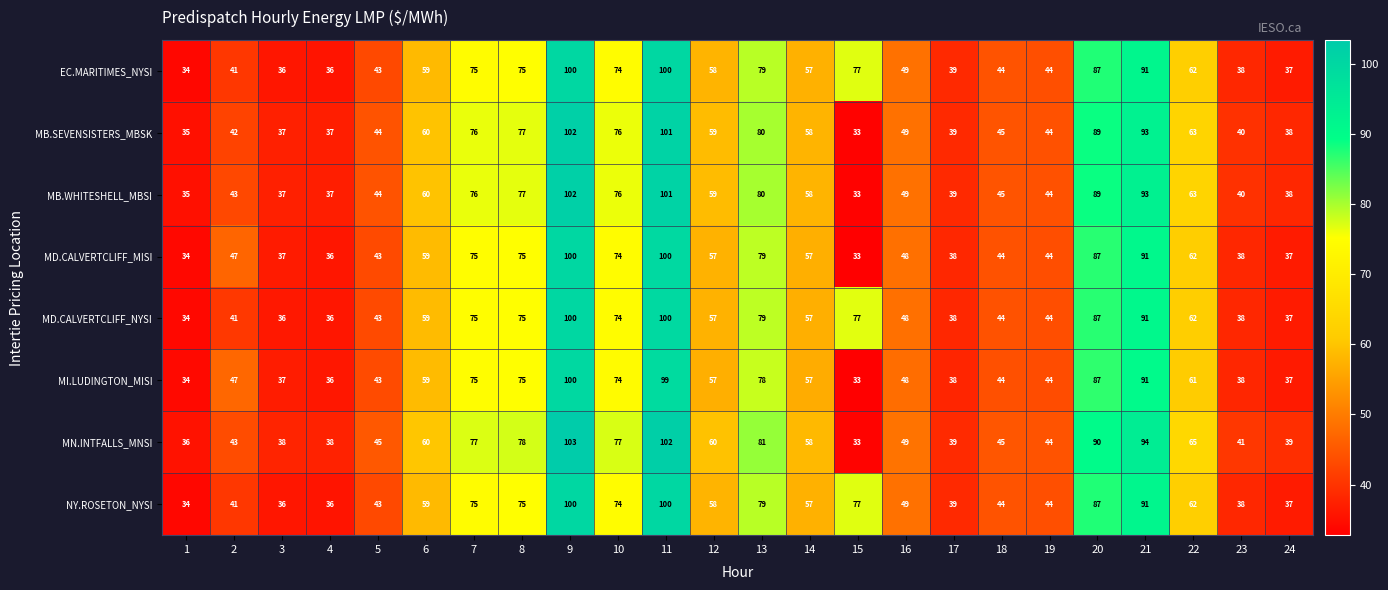

At which label does MB.WHITESHELL_MBSI reach its peak?

9